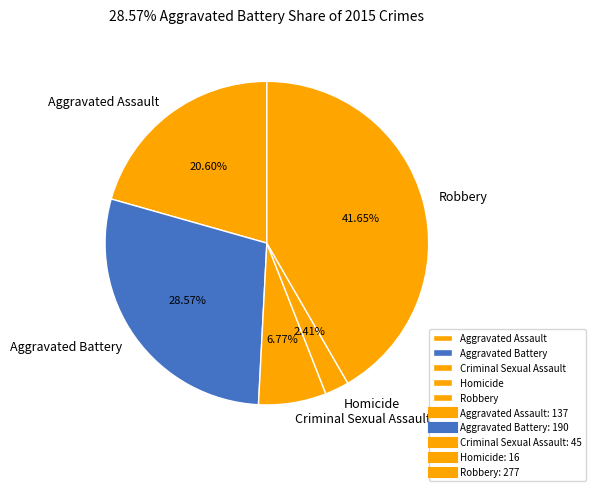

The Aggravated Assault slice represents 21% of the pie. True or false?

True